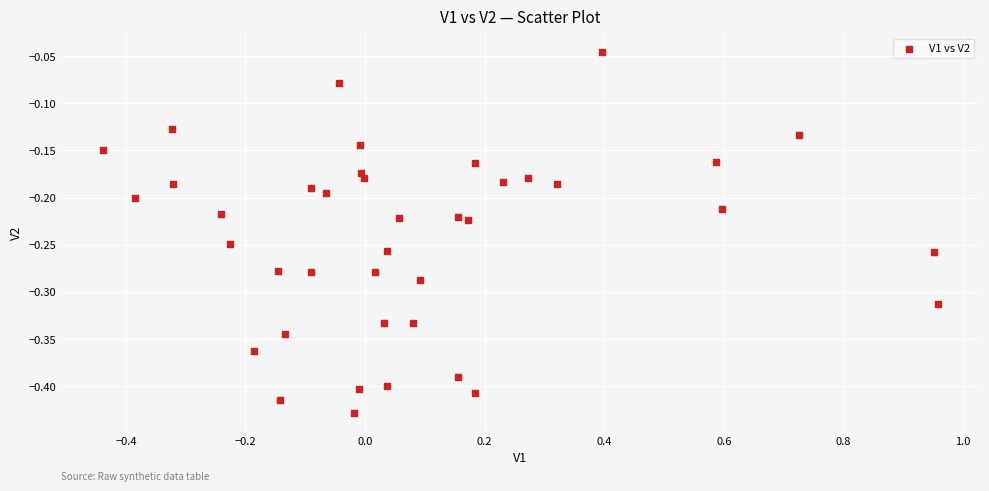

What is the range of X values (max minus min)?

1.4